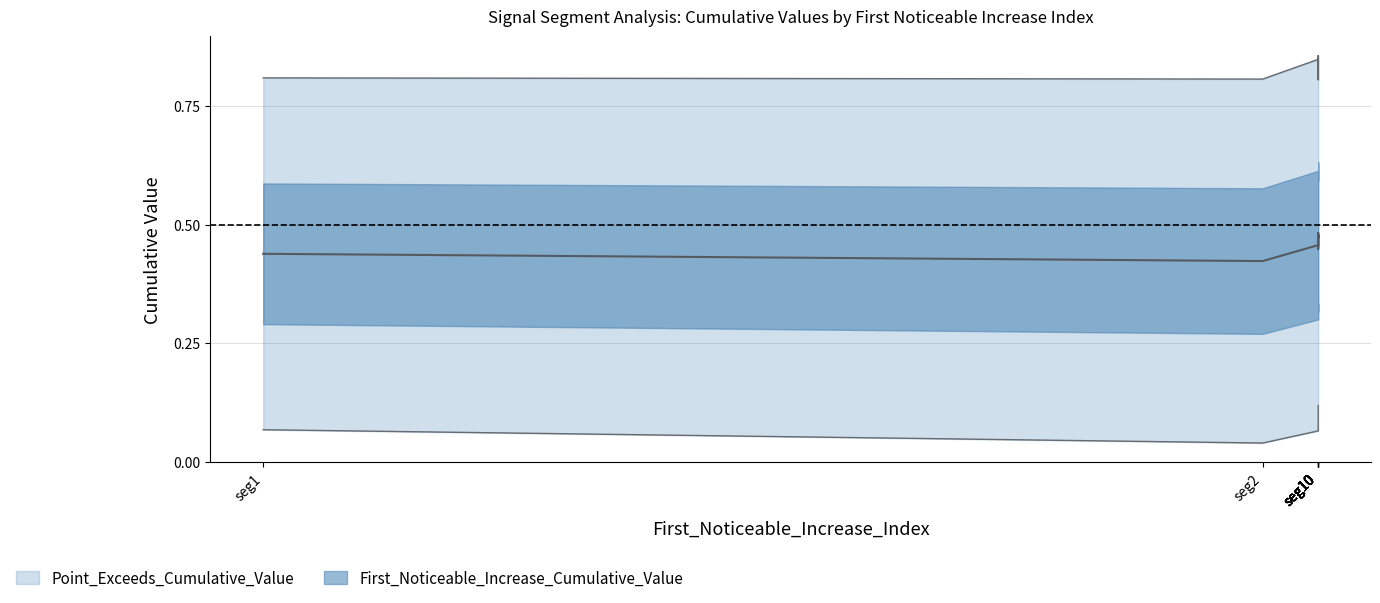

True or false: Point_Exceeds_Cumulative_Value and First_Noticeable_Increase_Cumulative_Value cross at least once.

False